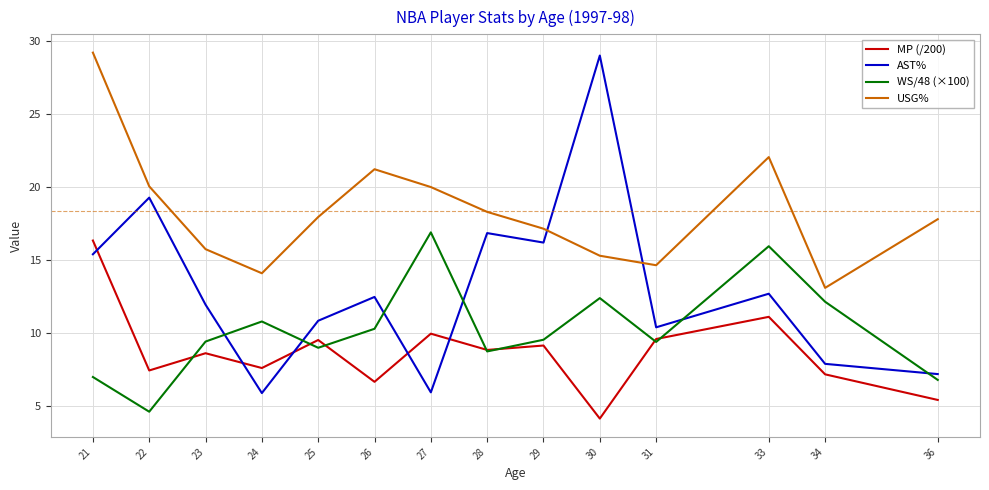

Which series has the widest spread of values?

AST%